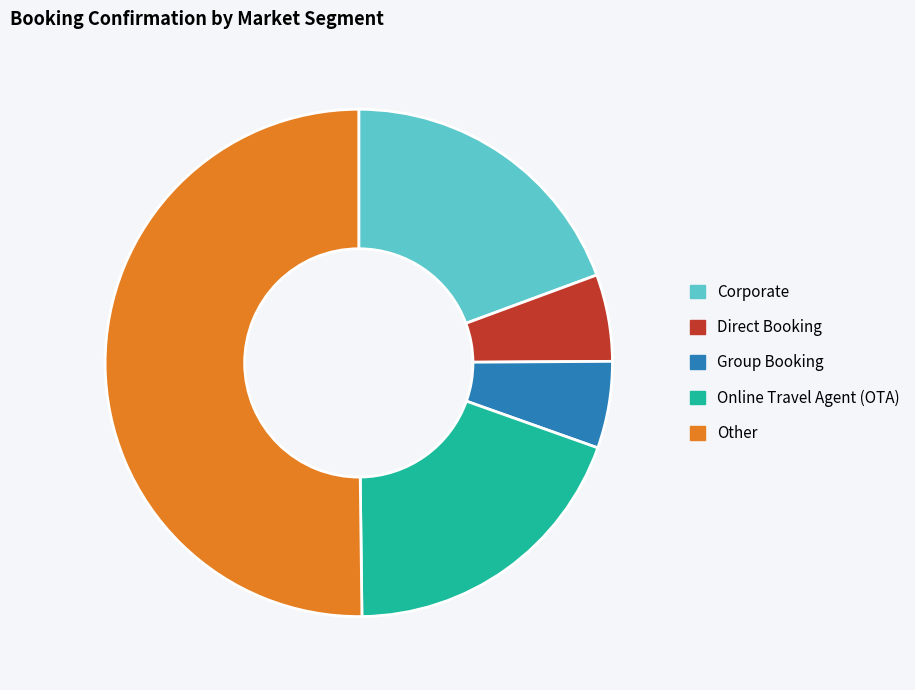

True or false: Direct Booking accounts for 6% of the total.

True